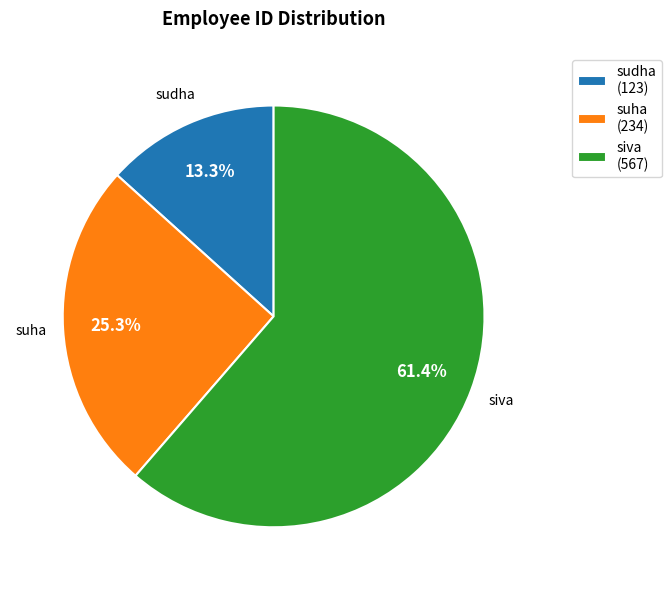

Combined, what portion of the pie is suha and siva?

86.7%